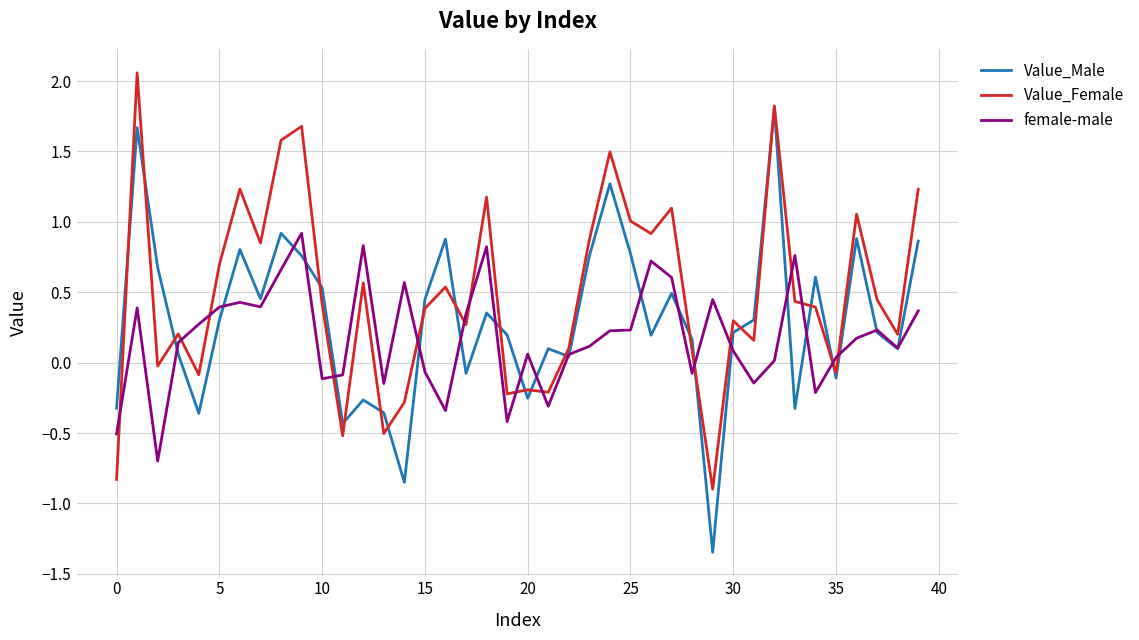

Which series has the largest total across all categories?

Value_Female